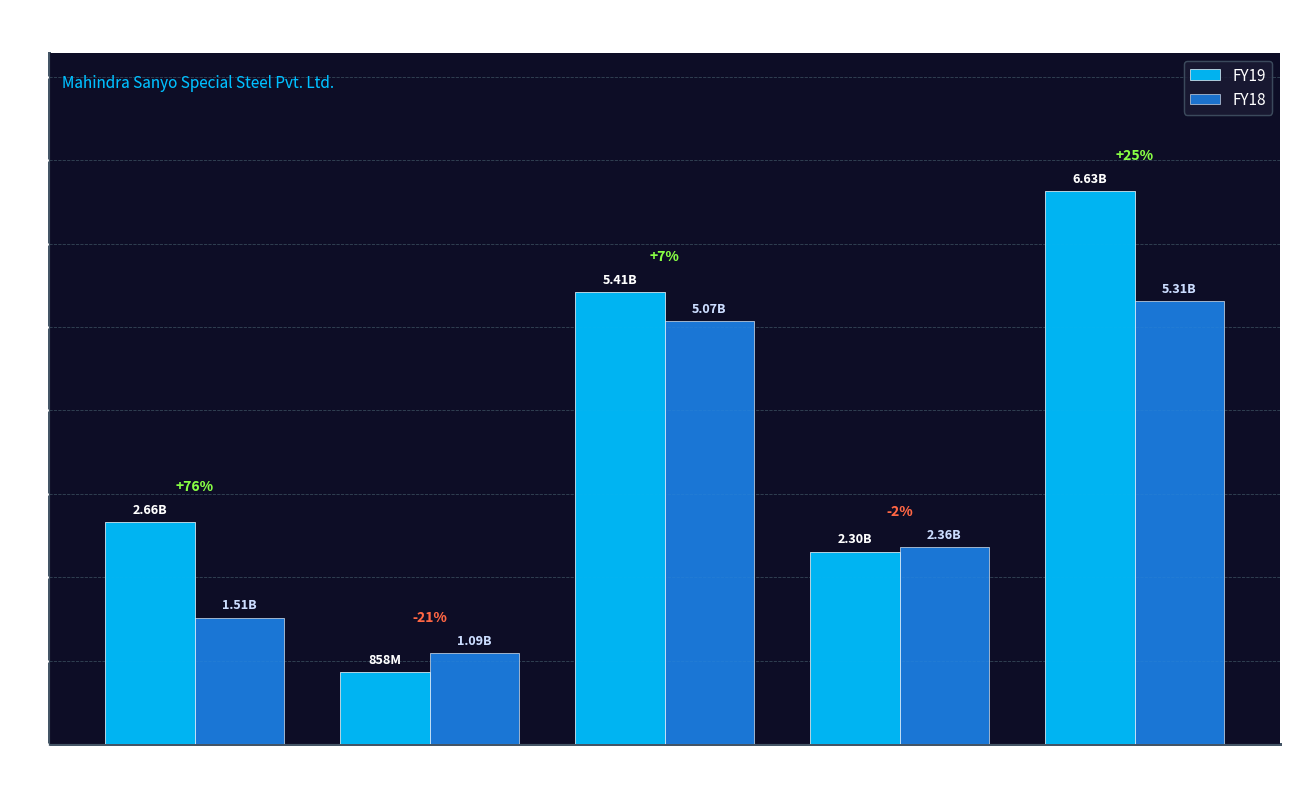

What are all the series names shown in the legend?

FY19, FY18